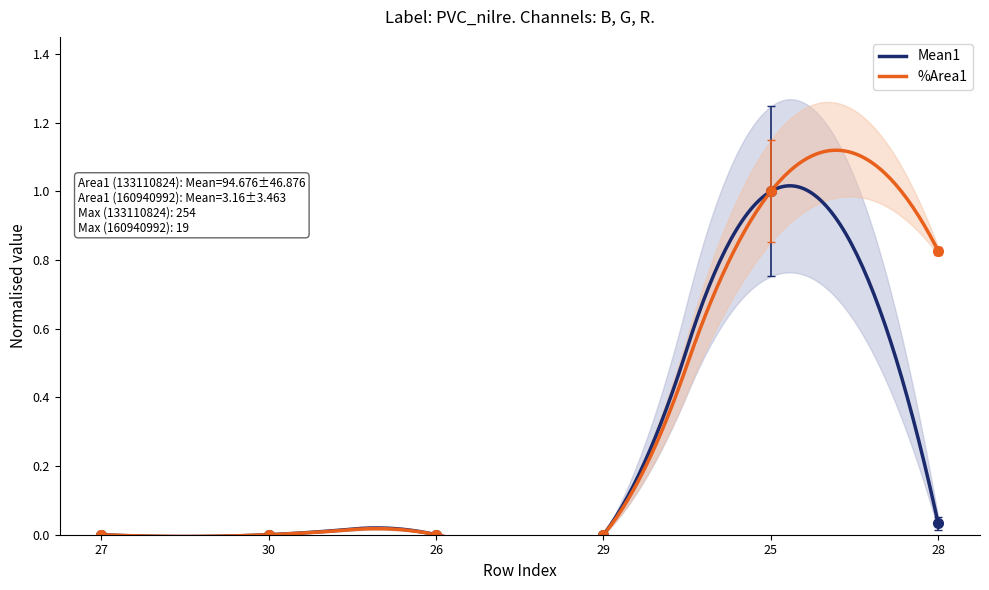

Where is the first local maximum for Mode1?

25